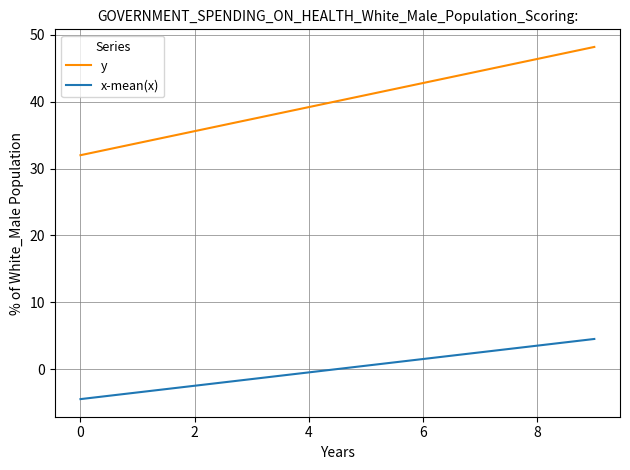

At how many categories does at least one series exceed 21?

10